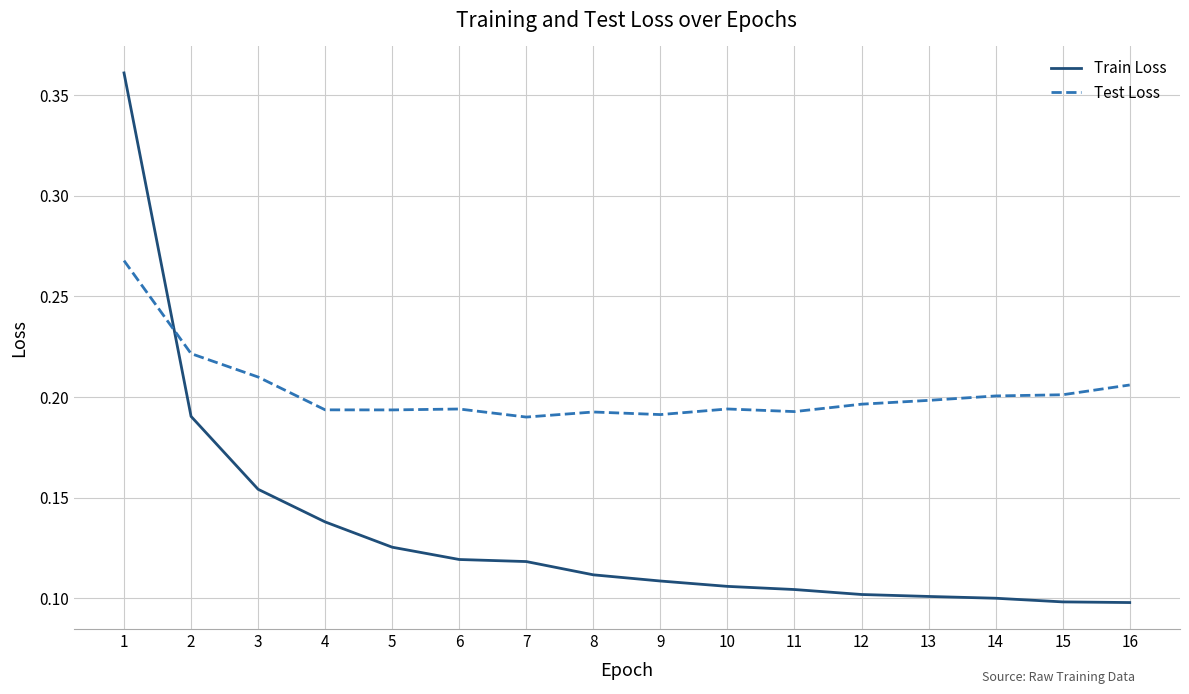

How many lines are shown in the chart?

2